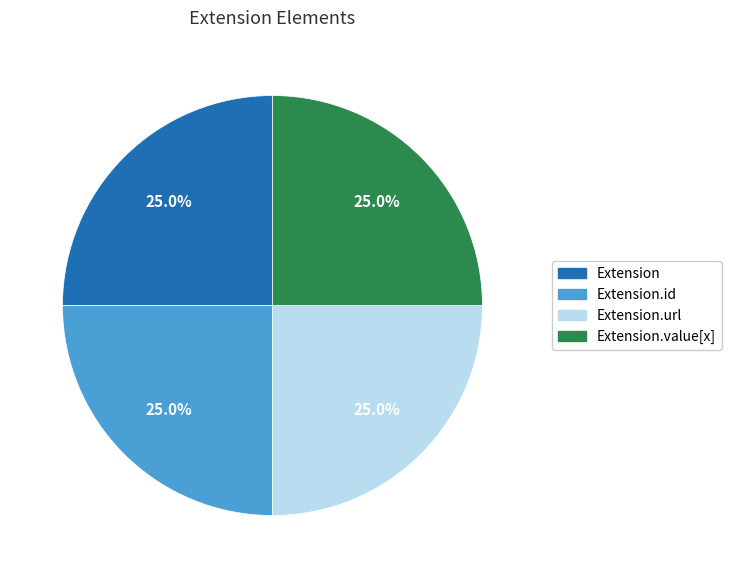

Does any single category account for the majority?

No